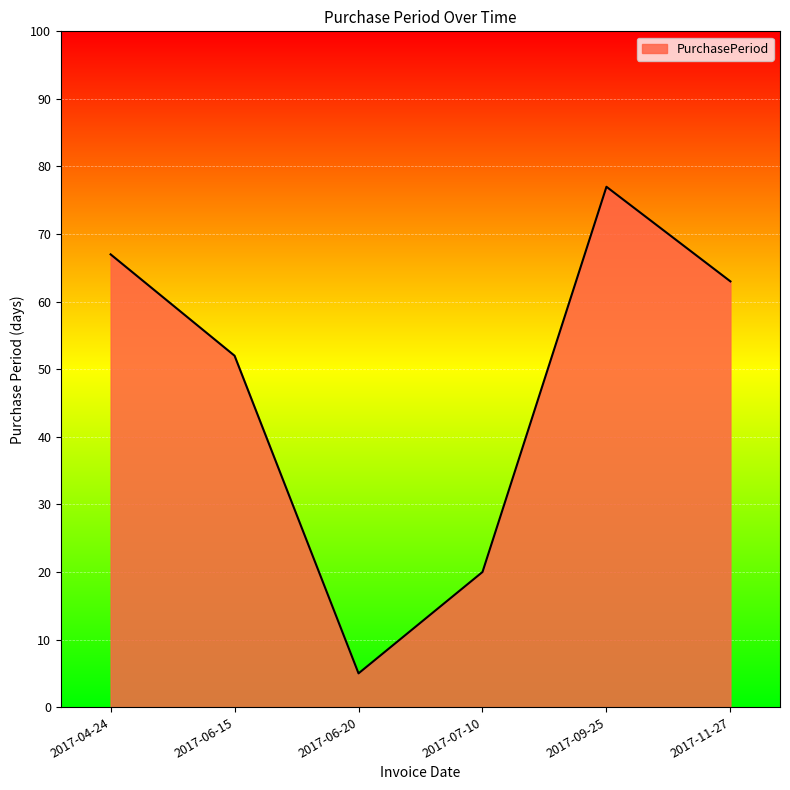

What is the difference between the maximum and minimum values?

72